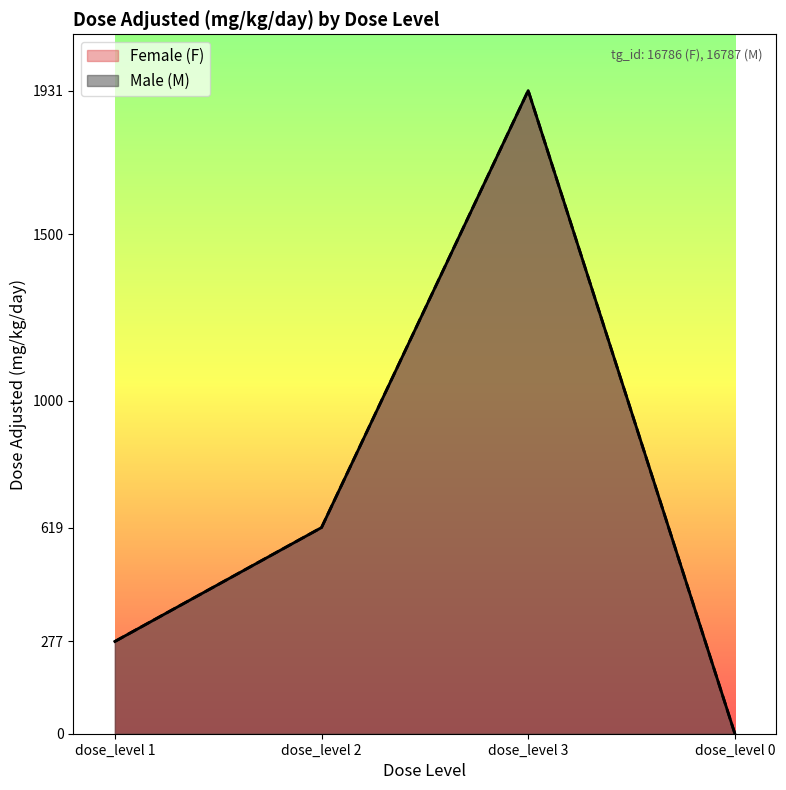

The value of Male (M) at dose_level 2 is 133. True or false?

False